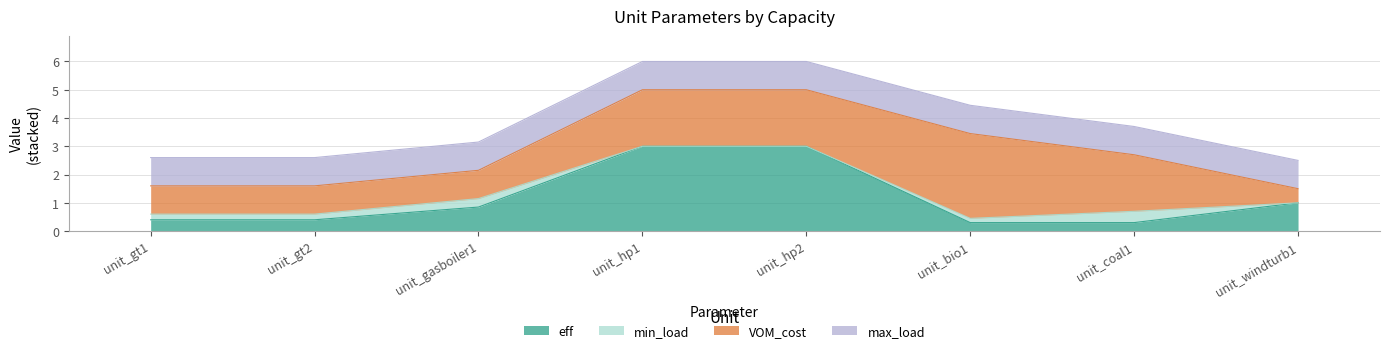

What is the sum of the VOM_cost values at unit_hp1 and unit_gasboiler1?

3.0